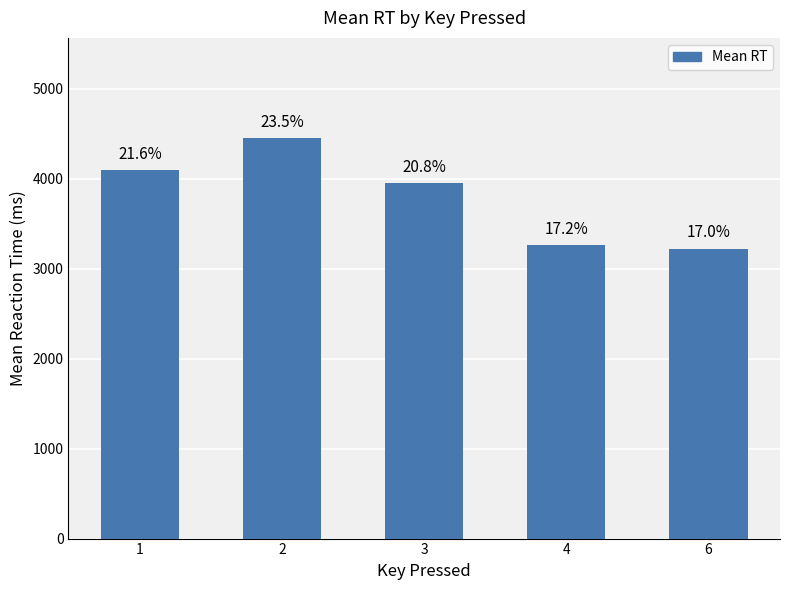

Rank the categories by value from lowest to highest.

6, 4, 3, 1, 2